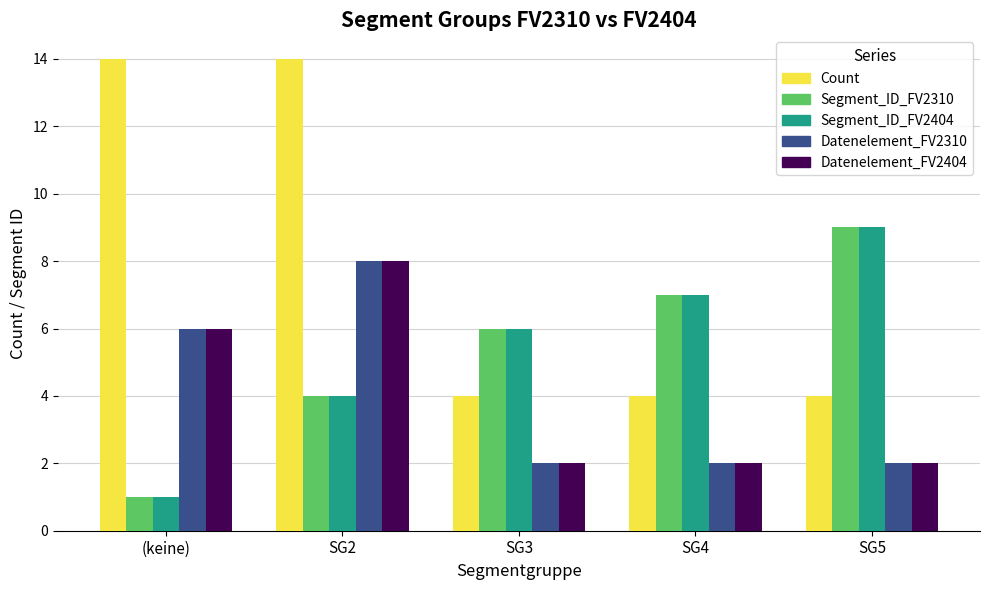

What is the total value across all series at SG3?

20